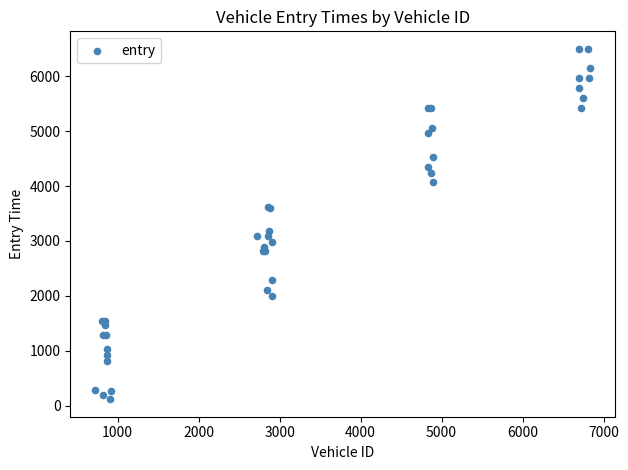

What Y value in the scatter plot is closest to 3307?

3176.0